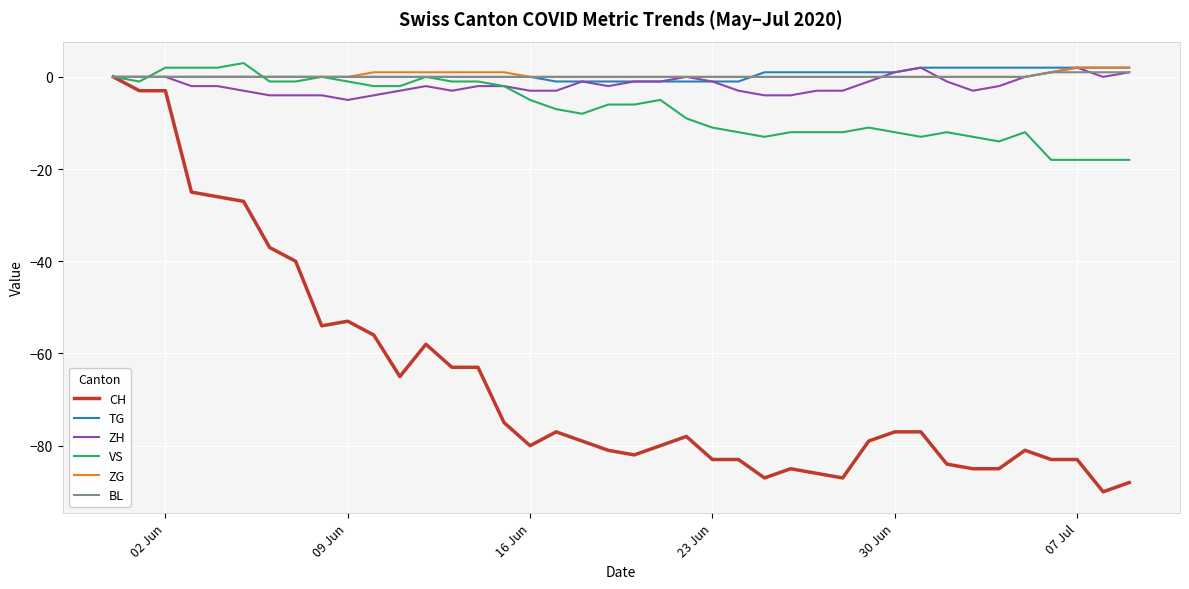

Which series has the largest range (max minus min)?

CH